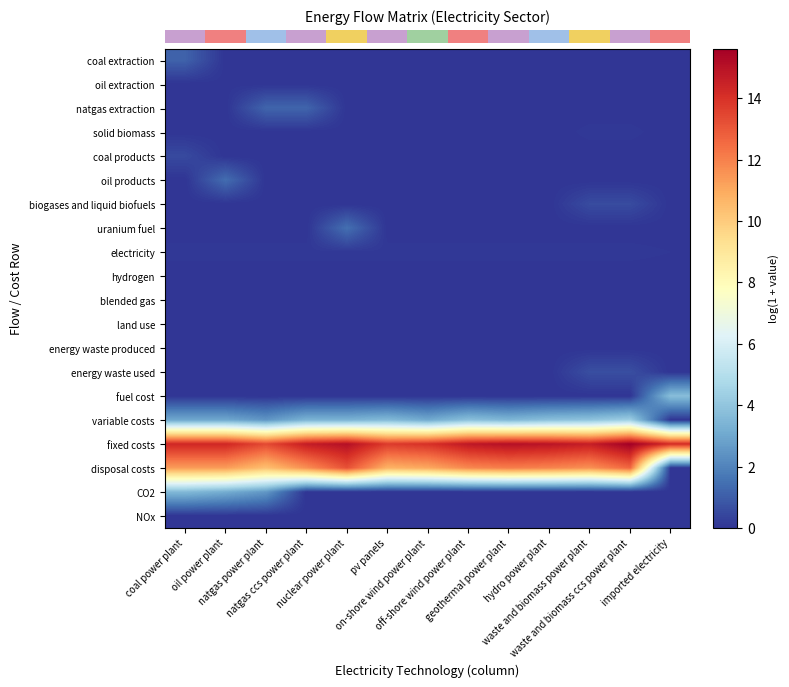

Reading left to right, transcribe all the data shown in this chart.

row_0: coal power plant=1.1	oil power plant=0.0	natgas power plant=0.0	natgas ccs power plant=0.0	nuclear power plant=0.0	pv panels=0.0	on-shore wind power plant=0.0	off-shore wind power plant=0.0	geothermal power plant=0.0	hydro power plant=0.0	waste and biomass power plant=0.0	waste and biomass ccs power plant=0.0	imported electricity=0.0
row_1: coal power plant=0.0	oil power plant=0.0	natgas power plant=0.0	natgas ccs power plant=0.0	nuclear power plant=0.0	pv panels=0.0	on-shore wind power plant=0.0	off-shore wind power plant=0.0	geothermal power plant=0.0	hydro power plant=0.0	waste and biomass power plant=0.0	waste and biomass ccs power plant=0.0	imported electricity=0.0
row_2: coal power plant=0.0	oil power plant=0.0	natgas power plant=1.2	natgas ccs power plant=1.2	nuclear power plant=0.0	pv panels=0.0	on-shore wind power plant=0.0	off-shore wind power plant=0.0	geothermal power plant=0.0	hydro power plant=0.0	waste and biomass power plant=0.0	waste and biomass ccs power plant=0.0	imported electricity=0.0
row_3: coal power plant=0.0	oil power plant=0.0	natgas power plant=0.0	natgas ccs power plant=0.0	nuclear power plant=0.0	pv panels=0.0	on-shore wind power plant=0.0	off-shore wind power plant=0.0	geothermal power plant=0.0	hydro power plant=0.0	waste and biomass power plant=0.1	waste and biomass ccs power plant=0.1	imported electricity=0.0
row_4: coal power plant=0.5	oil power plant=0.0	natgas power plant=0.0	natgas ccs power plant=0.0	nuclear power plant=0.0	pv panels=0.0	on-shore wind power plant=0.0	off-shore wind power plant=0.0	geothermal power plant=0.0	hydro power plant=0.0	waste and biomass power plant=0.0	waste and biomass ccs power plant=0.0	imported electricity=0.0
row_5: coal power plant=0.0	oil power plant=1.4	natgas power plant=0.0	natgas ccs power plant=0.0	nuclear power plant=0.0	pv panels=0.0	on-shore wind power plant=0.0	off-shore wind power plant=0.0	geothermal power plant=0.0	hydro power plant=0.0	waste and biomass power plant=0.0	waste and biomass ccs power plant=0.0	imported electricity=0.0
row_6: coal power plant=0.0	oil power plant=0.0	natgas power plant=0.0	natgas ccs power plant=0.0	nuclear power plant=0.0	pv panels=0.0	on-shore wind power plant=0.0	off-shore wind power plant=0.0	geothermal power plant=0.0	hydro power plant=0.0	waste and biomass power plant=0.6	waste and biomass ccs power plant=0.6	imported electricity=0.0
row_7: coal power plant=0.0	oil power plant=0.0	natgas power plant=0.0	natgas ccs power plant=0.0	nuclear power plant=1.5	pv panels=0.0	on-shore wind power plant=0.0	off-shore wind power plant=0.0	geothermal power plant=0.0	hydro power plant=0.0	waste and biomass power plant=0.0	waste and biomass ccs power plant=0.0	imported electricity=0.0
row_8: coal power plant=0.1	oil power plant=0.1	natgas power plant=0.1	natgas ccs power plant=0.1	nuclear power plant=0.1	pv panels=0.1	on-shore wind power plant=0.1	off-shore wind power plant=0.1	geothermal power plant=0.1	hydro power plant=0.1	waste and biomass power plant=0.1	waste and biomass ccs power plant=0.1	imported electricity=0.1
row_9: coal power plant=0.0	oil power plant=0.0	natgas power plant=0.0	natgas ccs power plant=0.0	nuclear power plant=0.0	pv panels=0.0	on-shore wind power plant=0.0	off-shore wind power plant=0.0	geothermal power plant=0.0	hydro power plant=0.0	waste and biomass power plant=0.0	waste and biomass ccs power plant=0.0	imported electricity=0.0
row_10: coal power plant=0.0	oil power plant=0.0	natgas power plant=0.0	natgas ccs power plant=0.0	nuclear power plant=0.0	pv panels=0.0	on-shore wind power plant=0.0	off-shore wind power plant=0.0	geothermal power plant=0.0	hydro power plant=0.0	waste and biomass power plant=0.0	waste and biomass ccs power plant=0.0	imported electricity=0.0
row_11: coal power plant=0.0	oil power plant=0.0	natgas power plant=0.0	natgas ccs power plant=0.0	nuclear power plant=0.0	pv panels=0.0	on-shore wind power plant=0.0	off-shore wind power plant=0.0	geothermal power plant=0.0	hydro power plant=0.0	waste and biomass power plant=0.0	waste and biomass ccs power plant=0.0	imported electricity=0.0
row_12: coal power plant=0.0	oil power plant=0.0	natgas power plant=0.0	natgas ccs power plant=0.0	nuclear power plant=0.0	pv panels=0.0	on-shore wind power plant=0.0	off-shore wind power plant=0.0	geothermal power plant=0.0	hydro power plant=0.0	waste and biomass power plant=0.0	waste and biomass ccs power plant=0.0	imported electricity=0.0
row_13: coal power plant=0.0	oil power plant=0.0	natgas power plant=0.0	natgas ccs power plant=0.0	nuclear power plant=0.0	pv panels=0.0	on-shore wind power plant=0.0	off-shore wind power plant=0.0	geothermal power plant=0.0	hydro power plant=0.0	waste and biomass power plant=0.6	waste and biomass ccs power plant=0.6	imported electricity=0.0
row_14: coal power plant=0.0	oil power plant=0.0	natgas power plant=0.0	natgas ccs power plant=0.0	nuclear power plant=0.0	pv panels=0.0	on-shore wind power plant=0.0	off-shore wind power plant=0.0	geothermal power plant=0.0	hydro power plant=0.0	waste and biomass power plant=0.0	waste and biomass ccs power plant=0.0	imported electricity=3.7
row_15: coal power plant=3.0	oil power plant=3.0	natgas power plant=2.5	natgas ccs power plant=3.4	nuclear power plant=3.4	pv panels=3.6	on-shore wind power plant=3.1	off-shore wind power plant=3.8	geothermal power plant=3.5	hydro power plant=3.8	waste and biomass power plant=3.9	waste and biomass ccs power plant=4.4	imported electricity=0.0
row_16: coal power plant=14.3	oil power plant=14.3	natgas power plant=13.4	natgas ccs power plant=14.6	nuclear power plant=15.1	pv panels=13.7	on-shore wind power plant=14.0	off-shore wind power plant=14.8	geothermal power plant=15.1	hydro power plant=14.9	waste and biomass power plant=14.6	waste and biomass ccs power plant=15.6	imported electricity=14.2
row_17: coal power plant=11.3	oil power plant=11.3	natgas power plant=10.4	natgas ccs power plant=11.7	nuclear power plant=13.2	pv panels=10.8	on-shore wind power plant=11.0	off-shore wind power plant=11.8	geothermal power plant=12.1	hydro power plant=11.9	waste and biomass power plant=11.6	waste and biomass ccs power plant=12.6	imported electricity=0.0
row_18: coal power plant=3.6	oil power plant=3.2	natgas power plant=2.5	natgas ccs power plant=0.0	nuclear power plant=0.0	pv panels=0.0	on-shore wind power plant=0.0	off-shore wind power plant=0.0	geothermal power plant=0.0	hydro power plant=0.0	waste and biomass power plant=0.0	waste and biomass ccs power plant=0.0	imported electricity=0.0
row_19: coal power plant=0.0	oil power plant=0.0	natgas power plant=0.0	natgas ccs power plant=0.0	nuclear power plant=0.0	pv panels=0.0	on-shore wind power plant=0.0	off-shore wind power plant=0.0	geothermal power plant=0.0	hydro power plant=0.0	waste and biomass power plant=0.0	waste and biomass ccs power plant=0.0	imported electricity=0.0